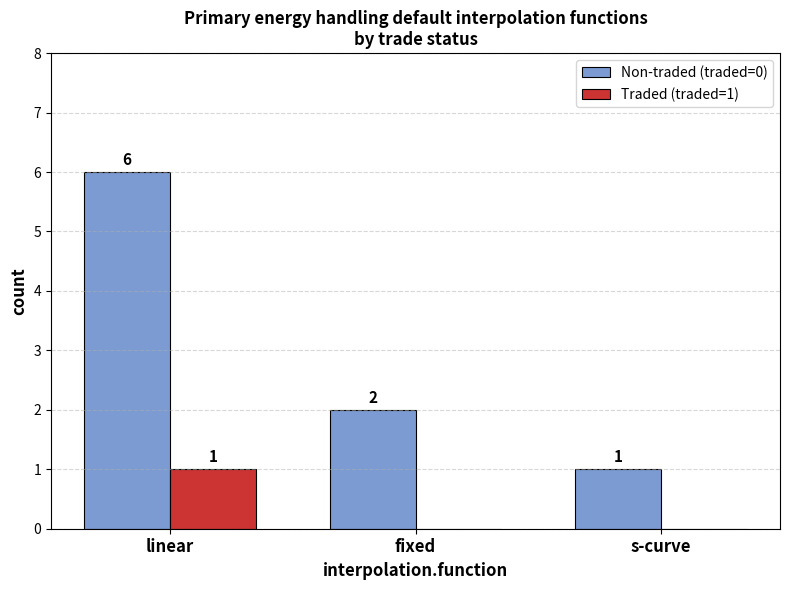

The value of Non-traded (traded=0) at fixed is 1. True or false?

False